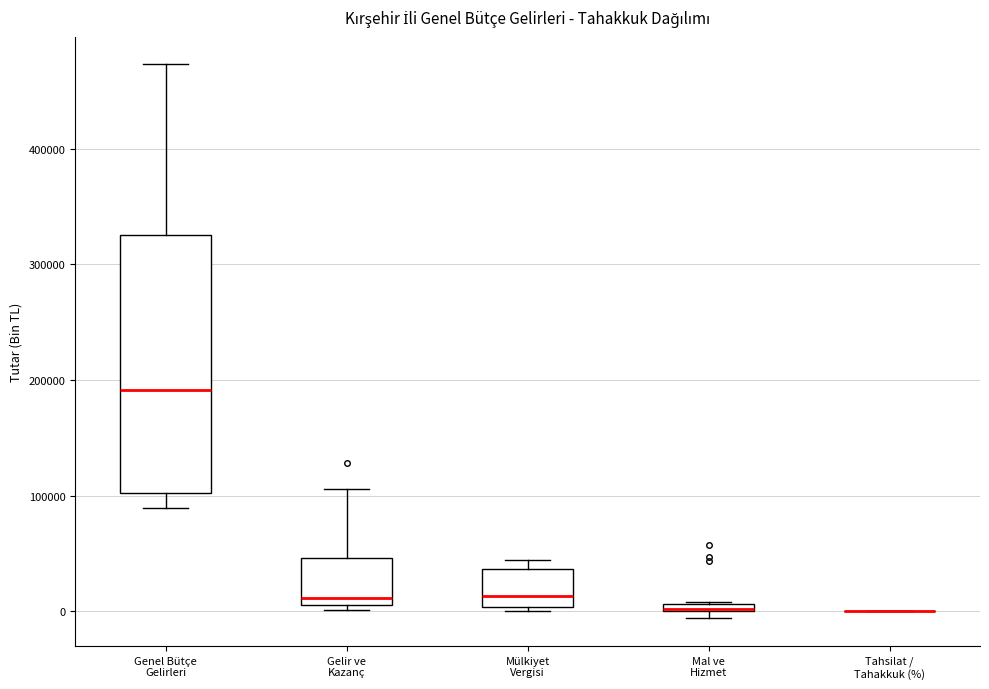

Where is the upper edge of the box for Mülkiyet Vergisi on the y-axis? The values are not printed on the chart, so give them approximately, as read against the axis.

40000